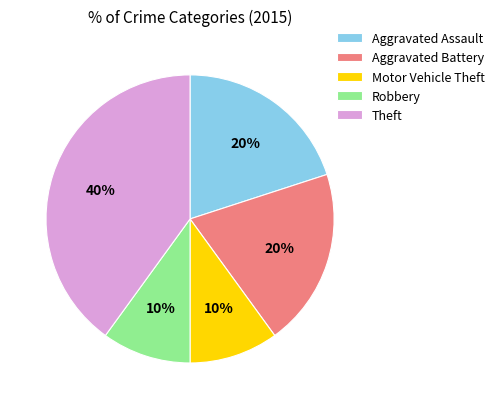

Does any single category account for the majority?

No